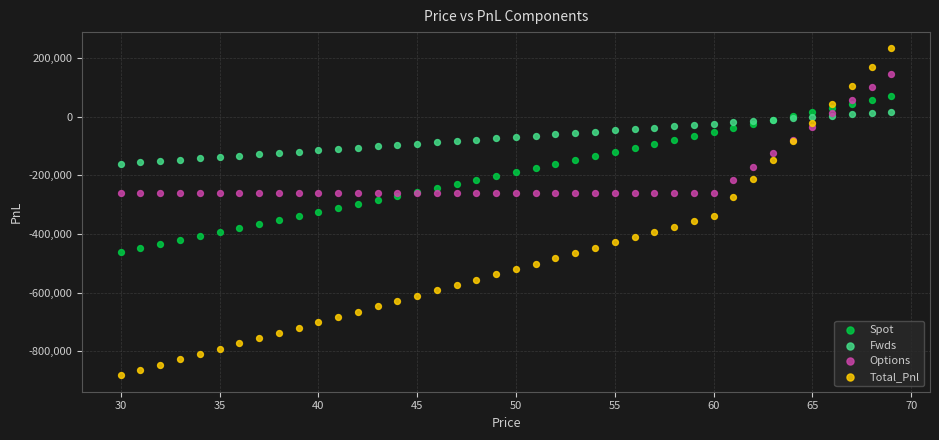

Which series has the largest Y range (max minus min)?

Total_Pnl